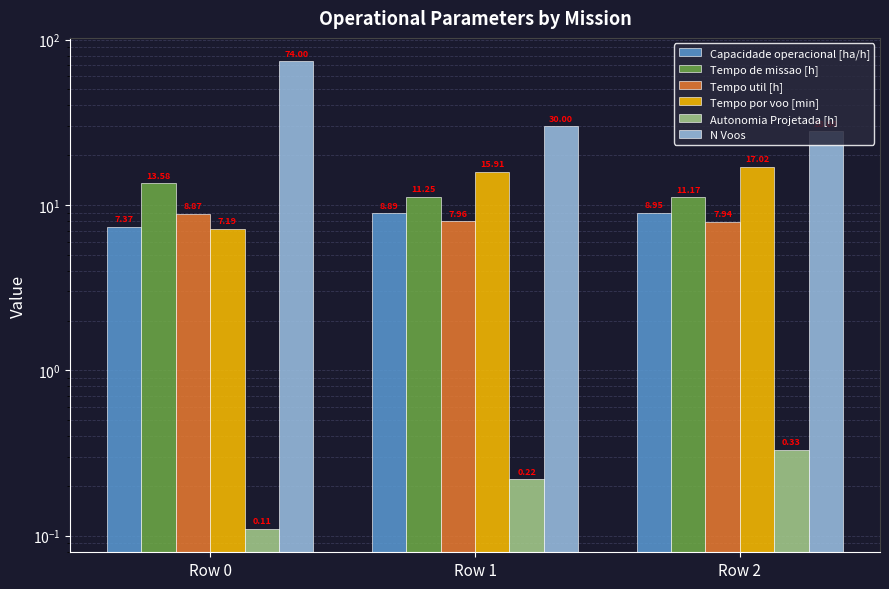

Reading left to right, transcribe all the data shown in this chart.

Capacidade operacional [ha/h]: 7.4	8.9	9.0
Tempo de missao [h]: 13.6	11.2	11.2
Tempo util [h]: 8.9	8.0	7.9
Tempo por voo [min]: 7.2	15.9	17.0
Autonomia Projetada [h]: 0.1	0.2	0.3
N Voos: 74.0	30.0	28.0